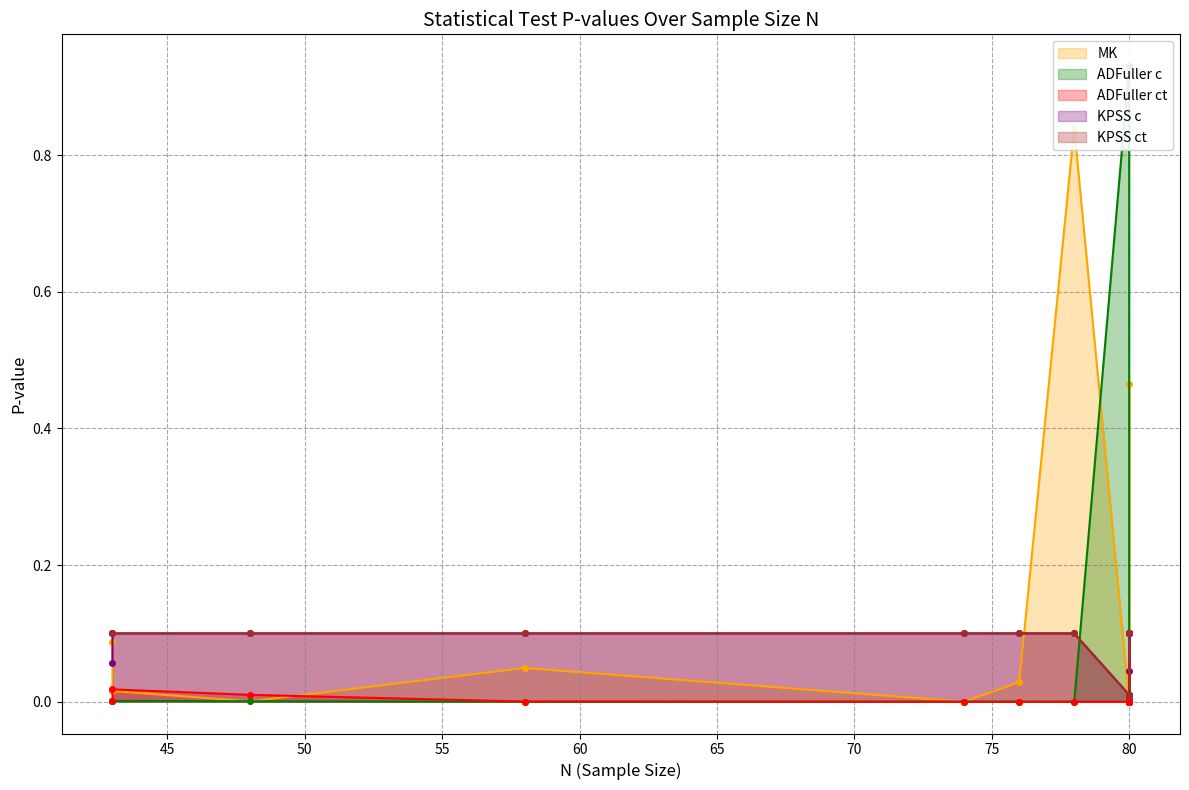

What is the greatest value displayed?

0.9